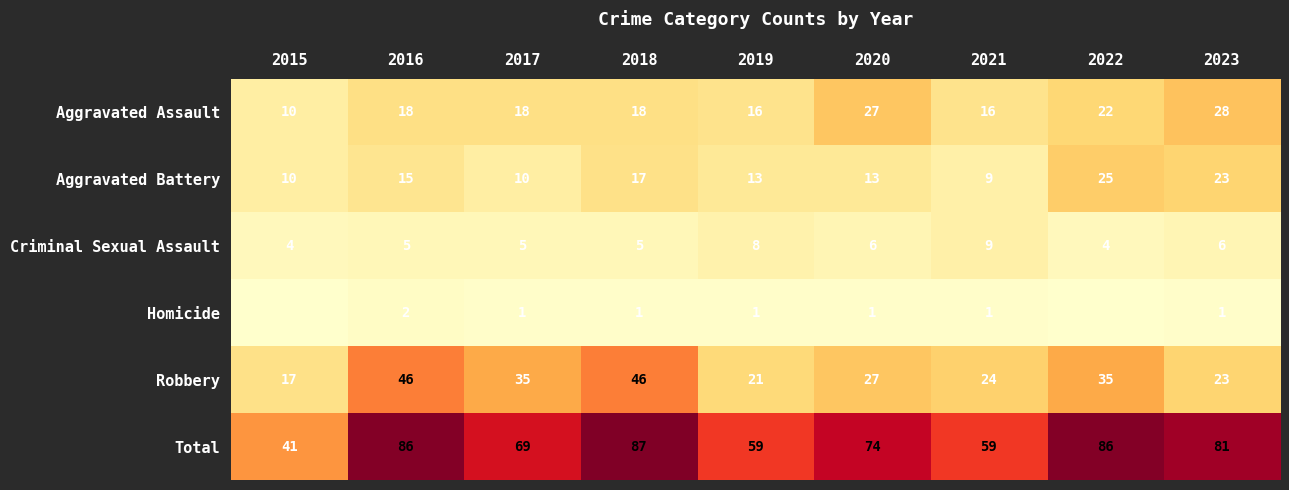

True or false: Criminal Sexual Assault has a value of 14 at 2021.

False